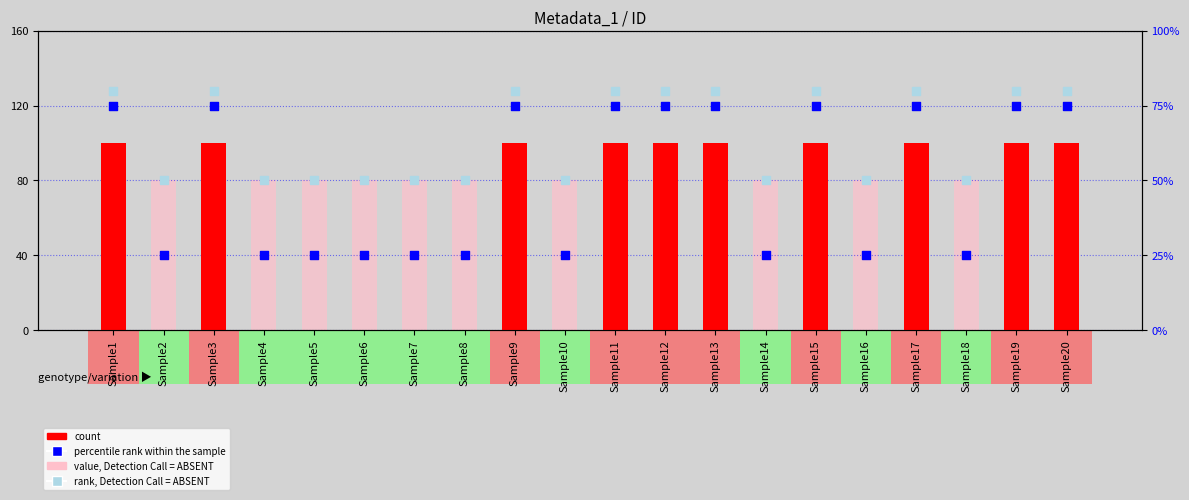

Is the value of percentile rank within the sample at Sample9 greater than the value of rank, Detection Call = ABSENT at Sample13?

No